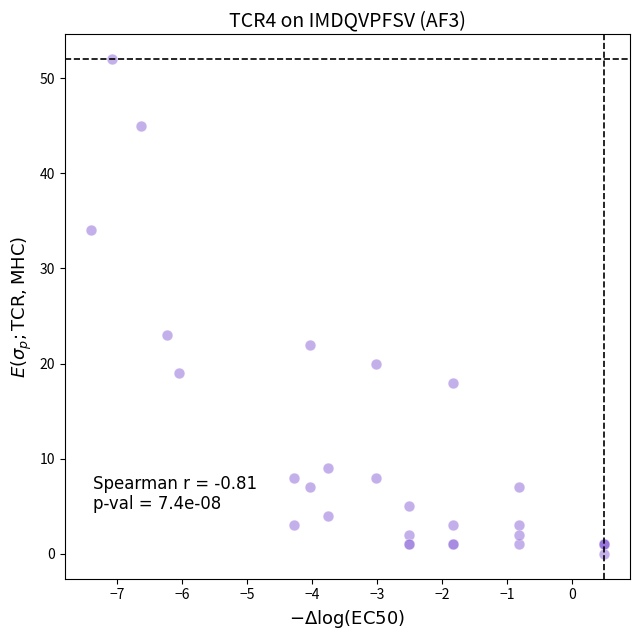

What Y value in the scatter plot is closest to 26?

23